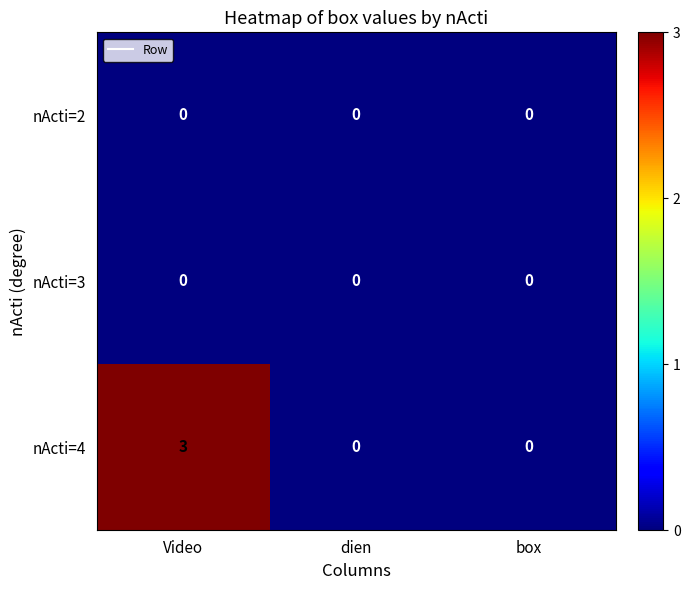

At which category is the sum across all series the highest?

Video